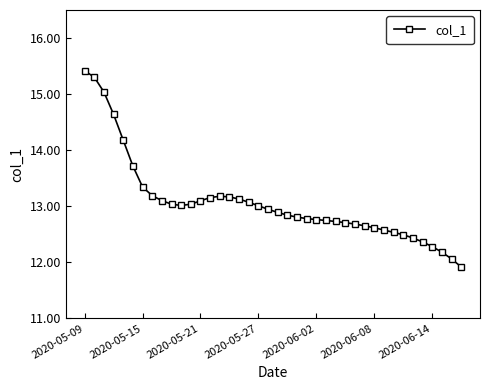

What is the minimum value shown in the chart?

11.9